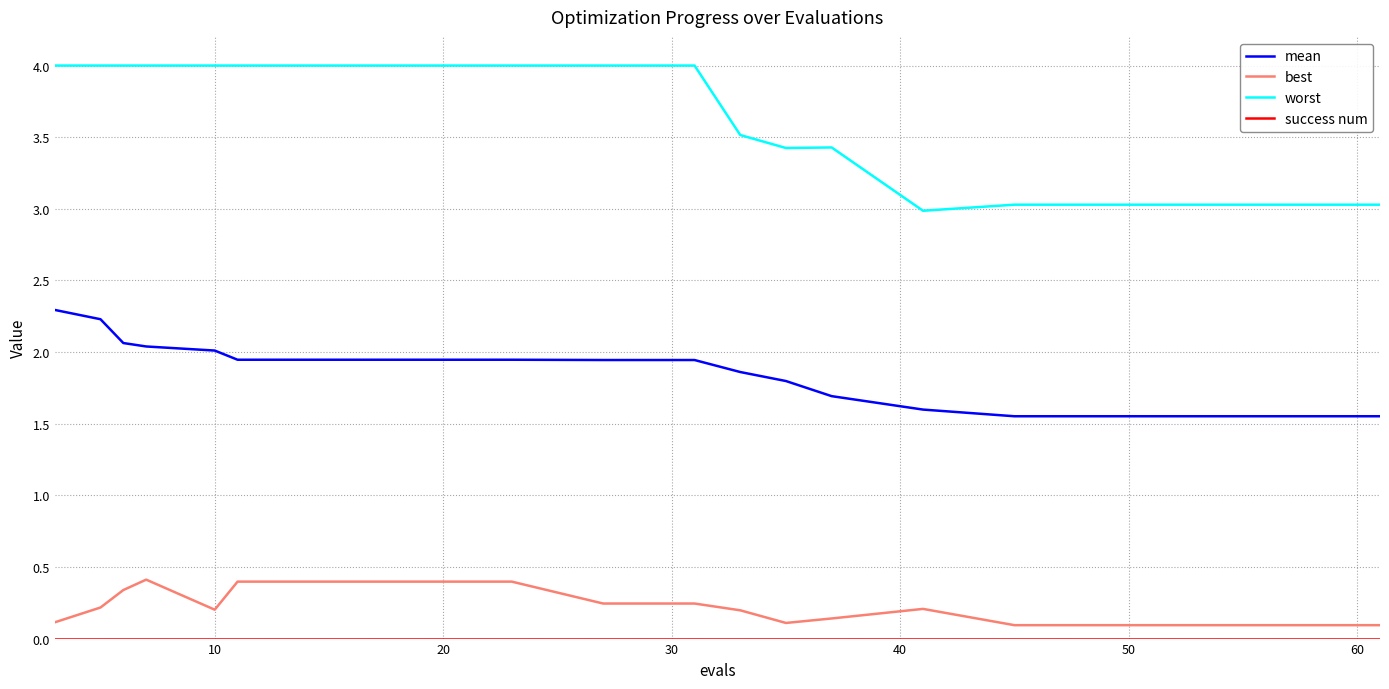

What is the sum of all best values?

4.5